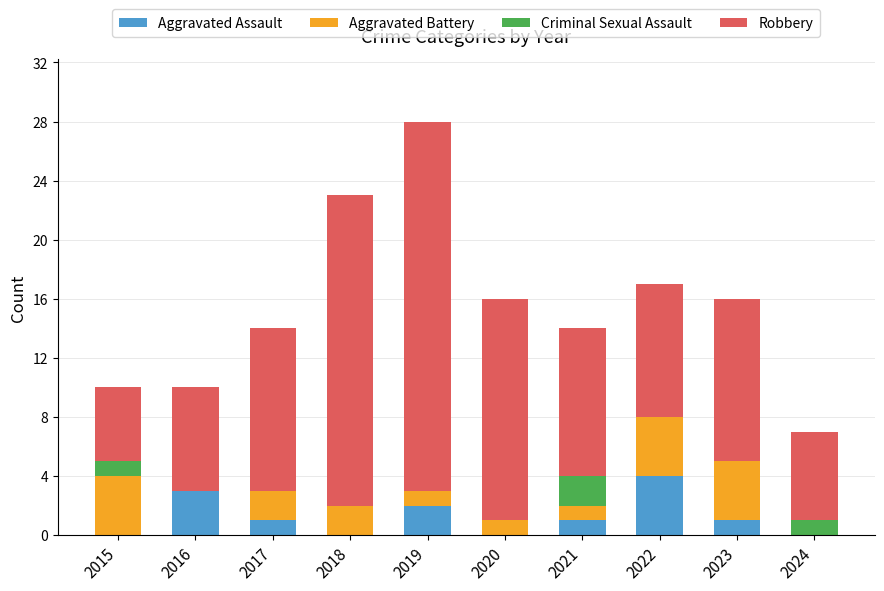

The Aggravated Assault series shows 2 at 2018. True or false?

False